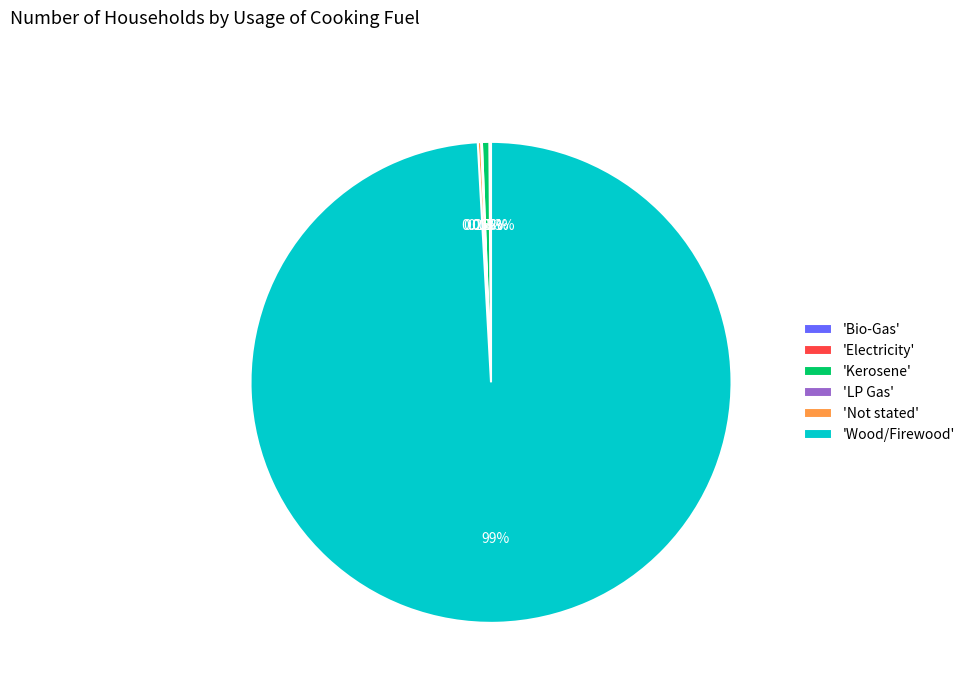

To the nearest percent, what is the difference between the largest and smallest slice percentages?

99%